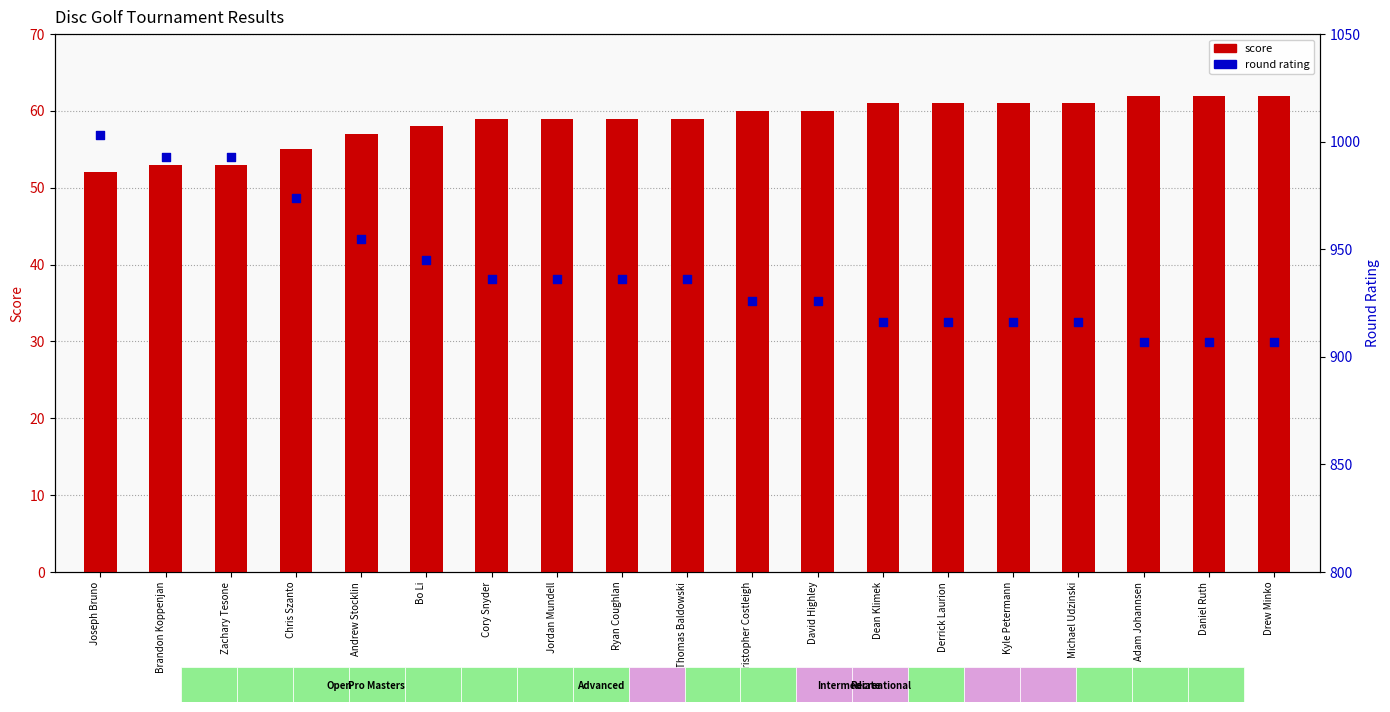

What is the total value across all series at Jordan Mundell?

995